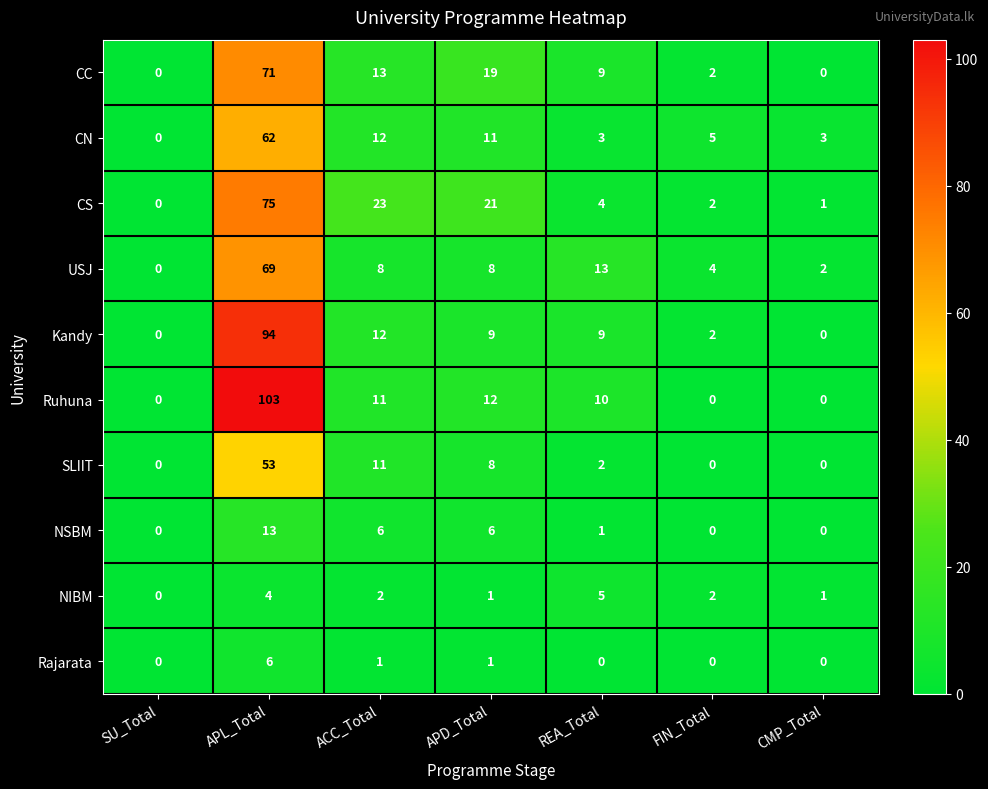

List the series in order of their peak value, highest first.

Ruhuna, Kandy, CS, CC, USJ, CN, SLIIT, NSBM, Rajarata, NIBM